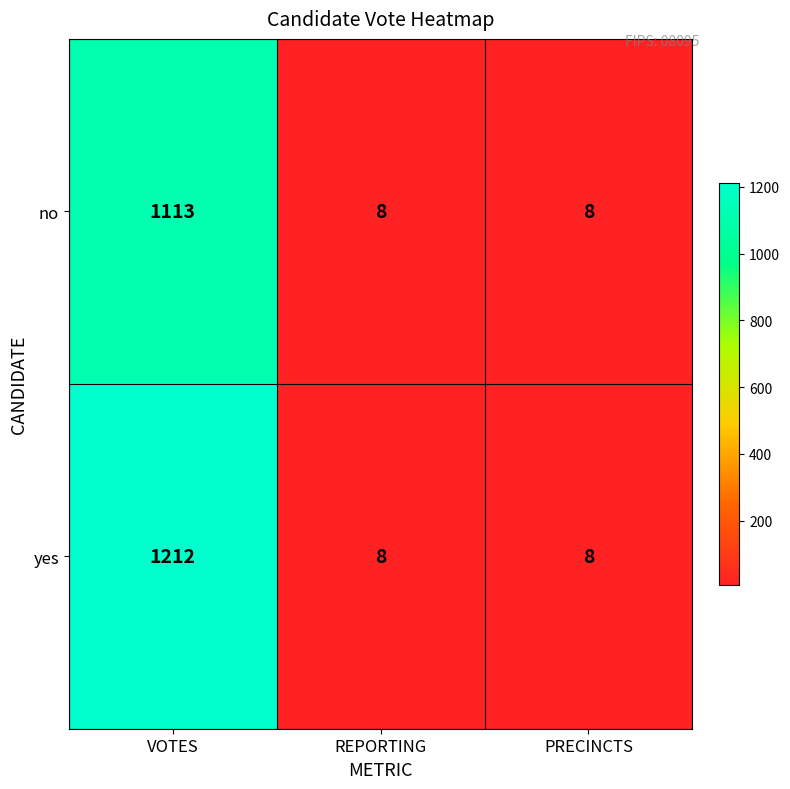

What value does the yes series have at VOTES, to the nearest 100?

1200